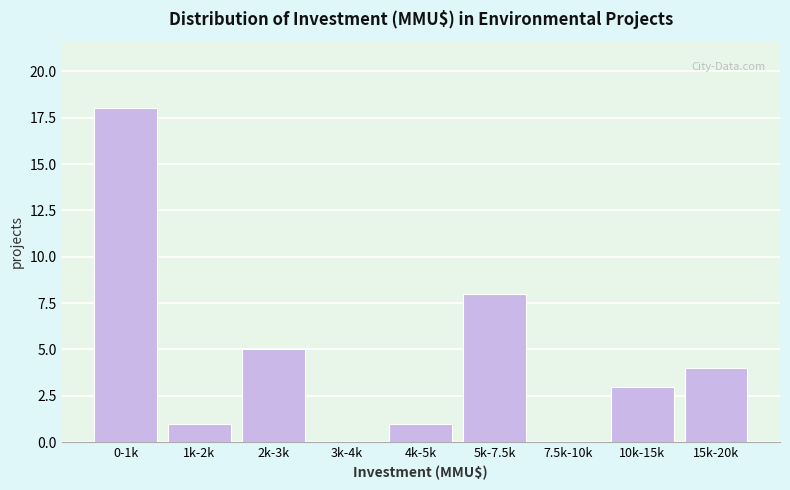

Reading right to left, what are all the values shown in this chart?

15k-20k=4	10k-15k=3	7.5k-10k=0	5k-7.5k=8	4k-5k=1	3k-4k=0	2k-3k=5	1k-2k=1	0-1k=18